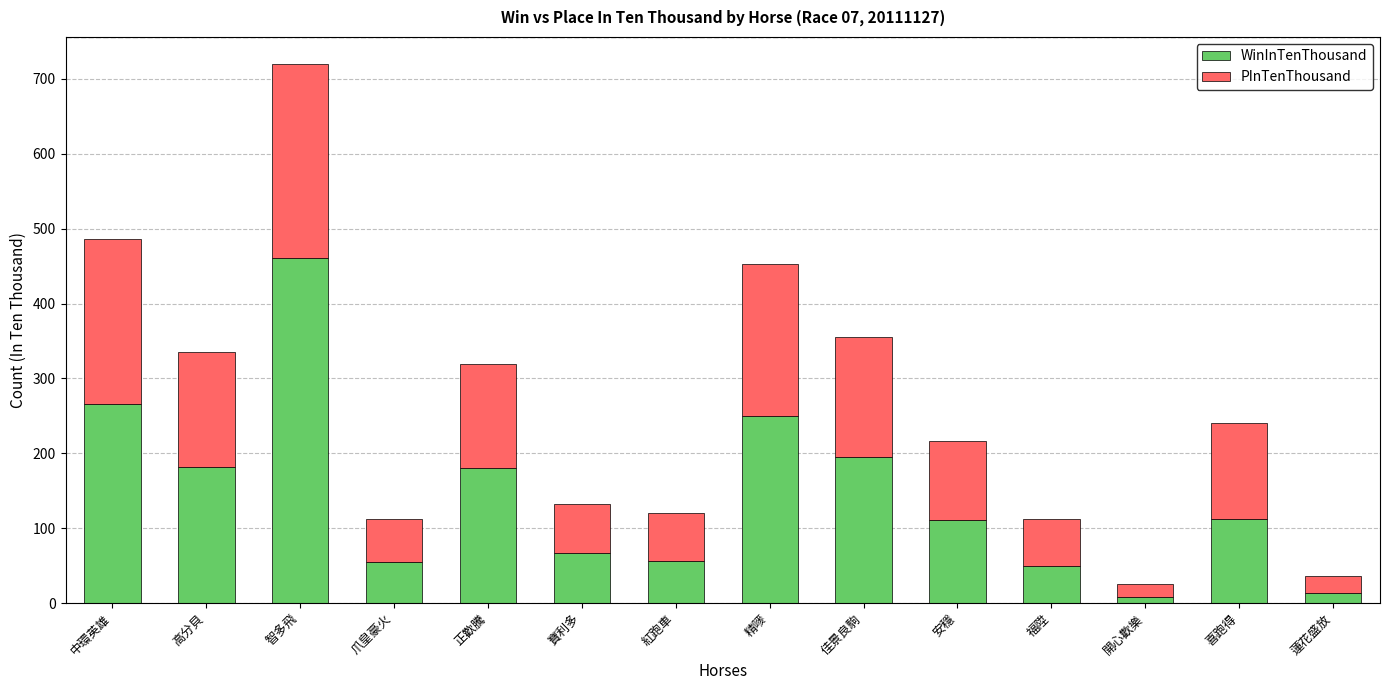

What is the total value across all series at 高分貝?

336